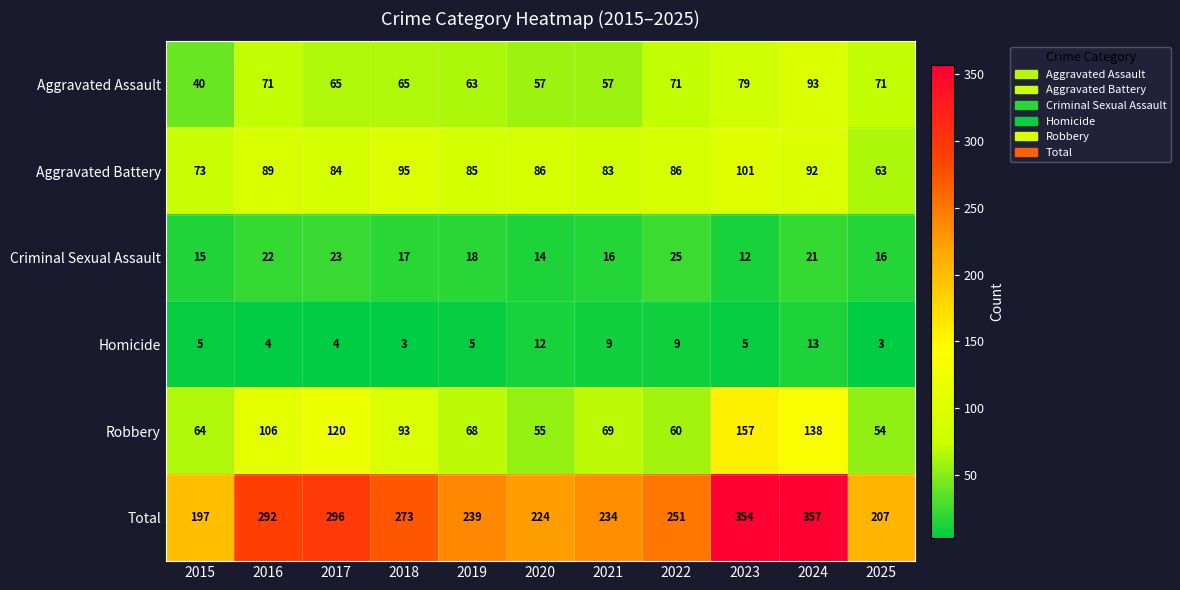

At 2018, list the series in order from smallest to largest.

Homicide, Criminal Sexual Assault, Aggravated Assault, Robbery, Aggravated Battery, Total